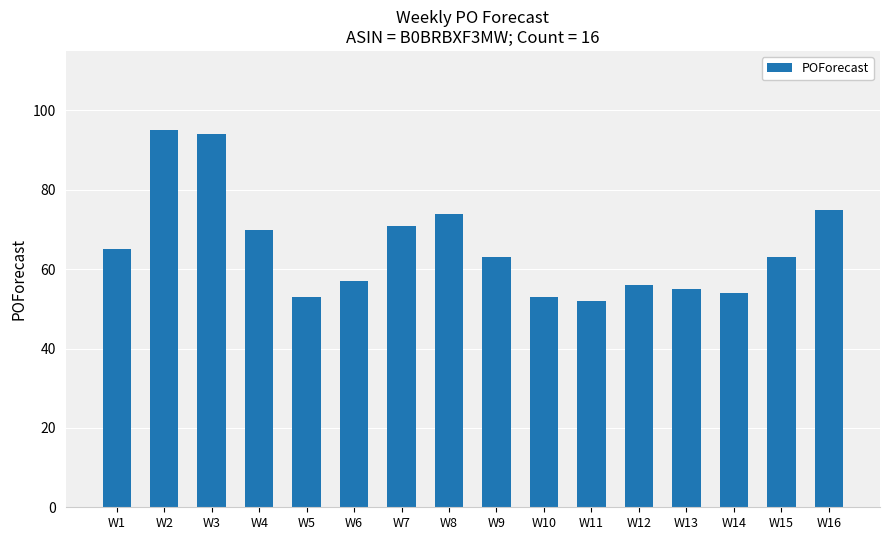

What is the maximum value shown in the chart?

95